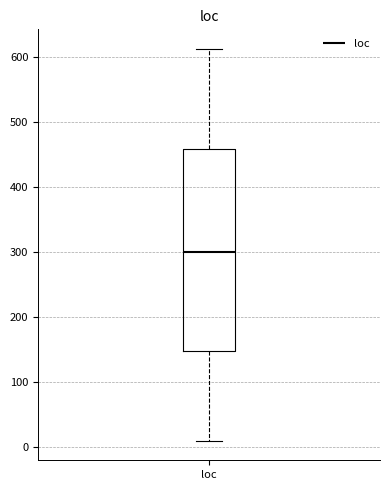

Transcribe this box plot: give where the median line is, the range the box spans, and where the two whiskers end, as read against the y-axis. The values are not printed on the chart, so give them approximately, as read against the axis.

median 300, box 150 to 460, whiskers 10 to 610